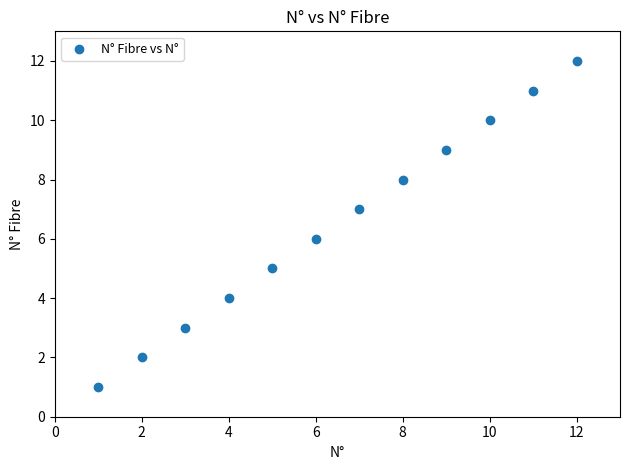

What is the range of Y values (max minus min)?

11